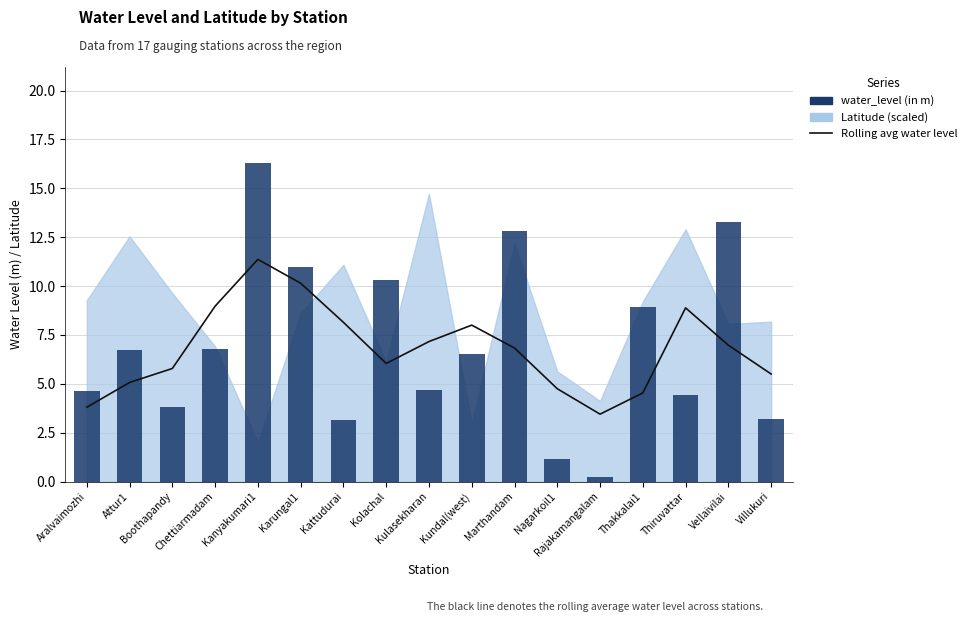

Is the value of Rolling avg water level at Kundal(west) greater than the value of water_level (in m) at Rajakamangalam?

Yes